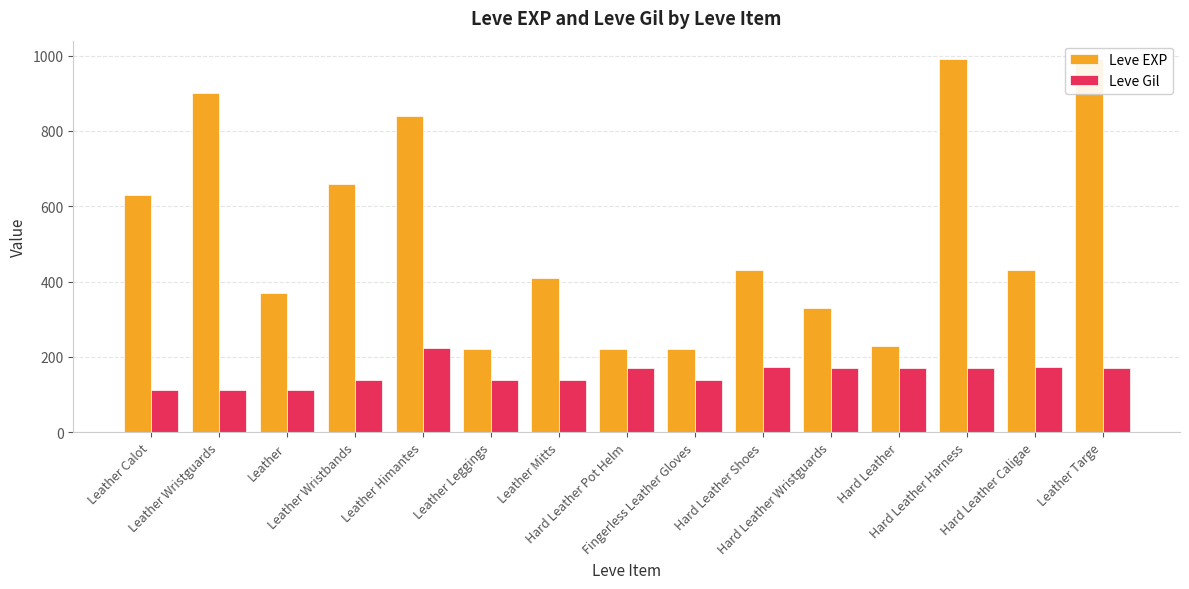

What is the difference between the second highest and minimum values in the Leve Gil series?

60